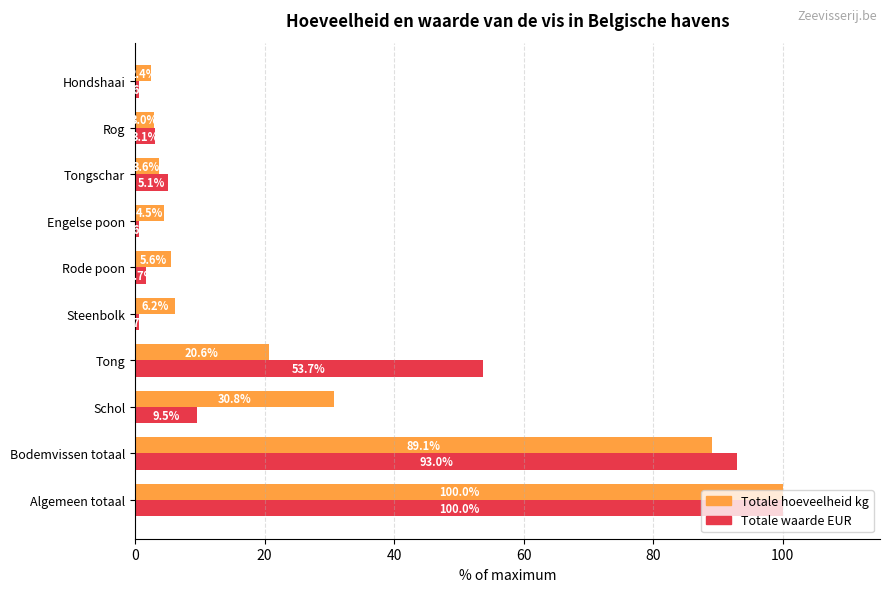

True or false: Totale hoeveelheid kg has a value of 89.1 at Bodemvissen totaal.

True